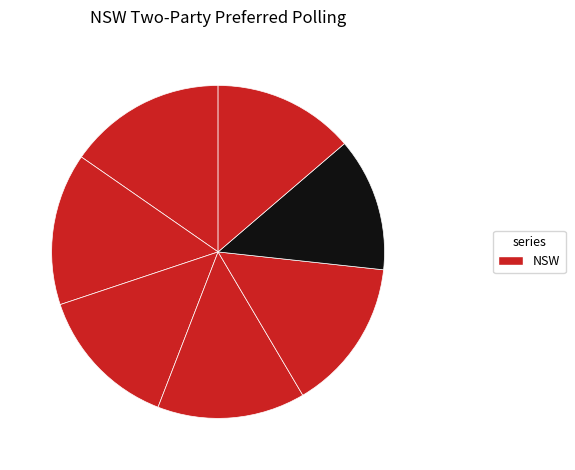

How many segments does this pie chart have?

7